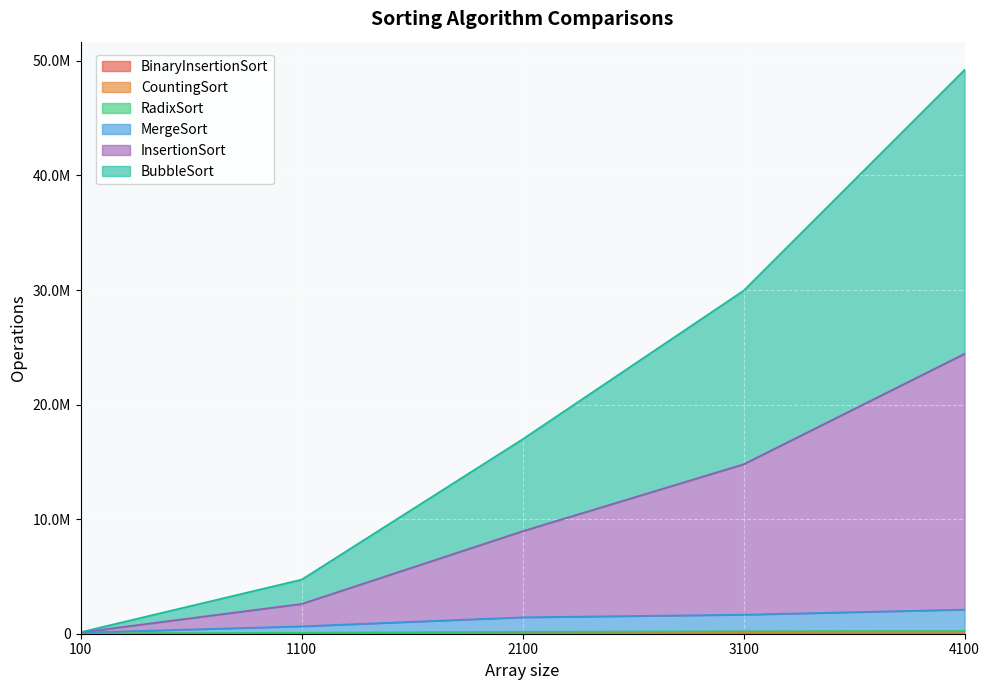

What is the sum of the BinaryInsertionSort values at 100 and 4100?

9909